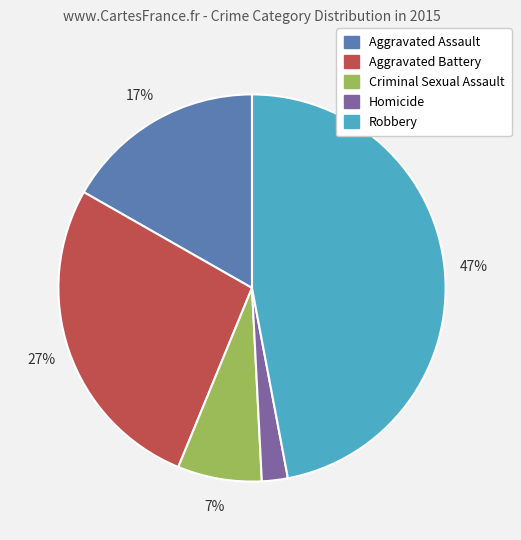

To the nearest percent, what portion does Criminal Sexual Assault represent?

7%